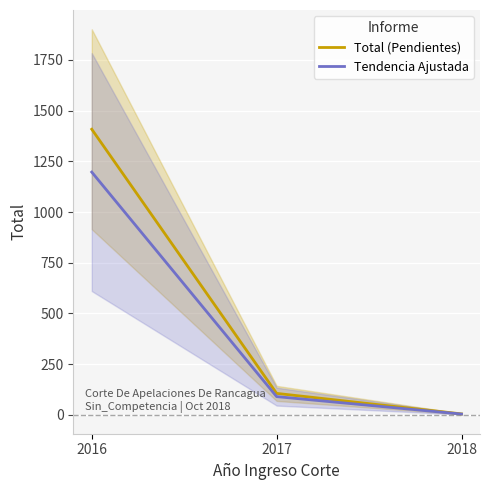

Which series changed the most between 2017 and 2018?

Total (Pendientes)